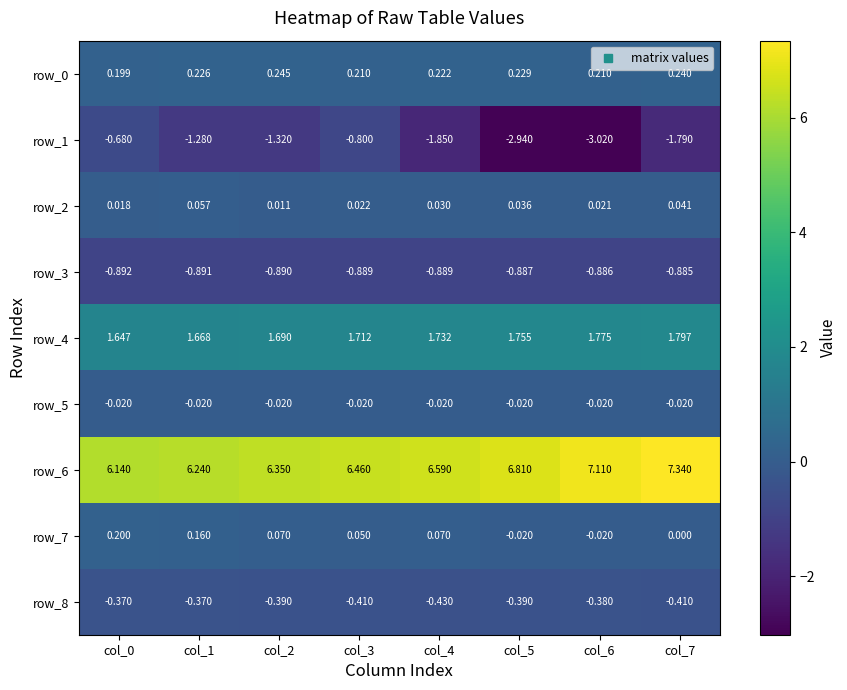

Is the value of row_6 at col_5 greater than the value of row_5 at col_1?

Yes